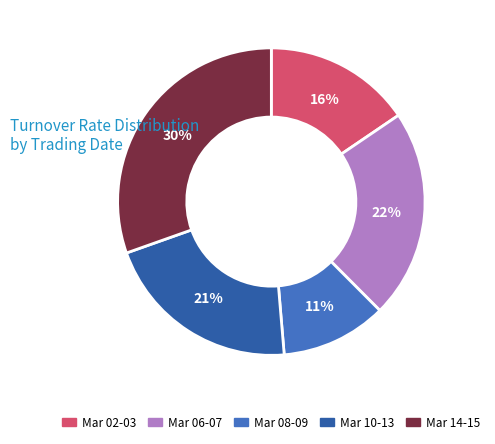

How many slices are in this pie chart?

5